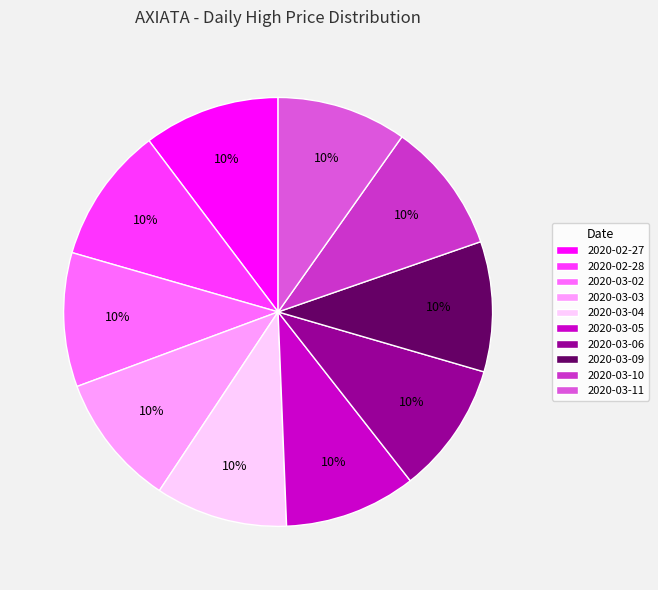

To the nearest percent, what percentage of the pie is 2020-03-09?

10%